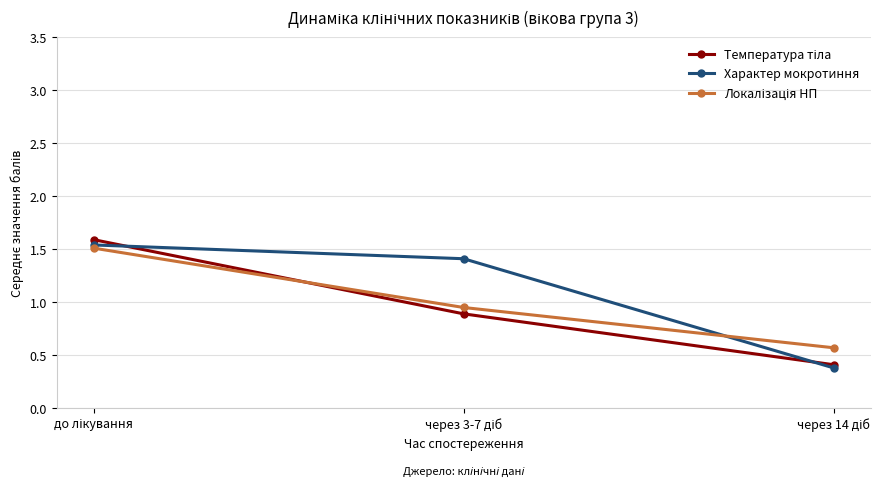

What is the value of the Характер мокротиння point at the 2nd from the left?

1.4